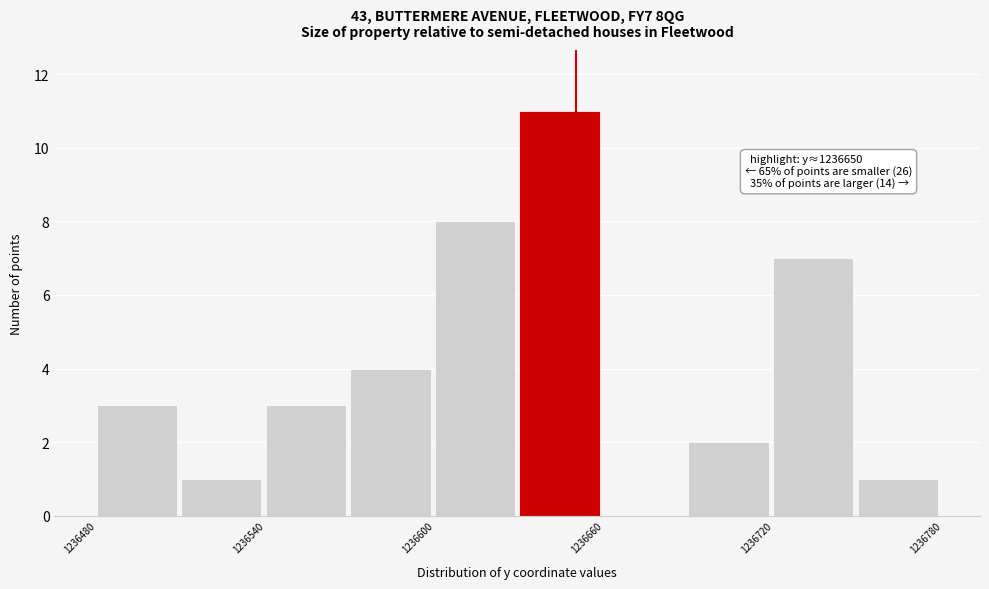

Read against the x-axis, roughly where is the centre of the tallest bar?

1236640